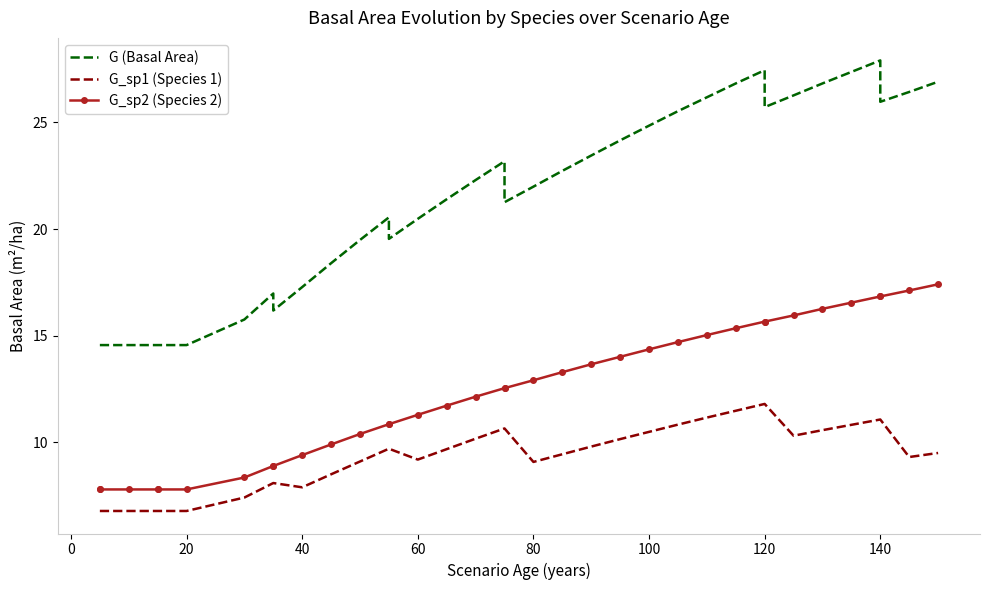

How many interior local peaks does the G (Basal Area) series have?

5